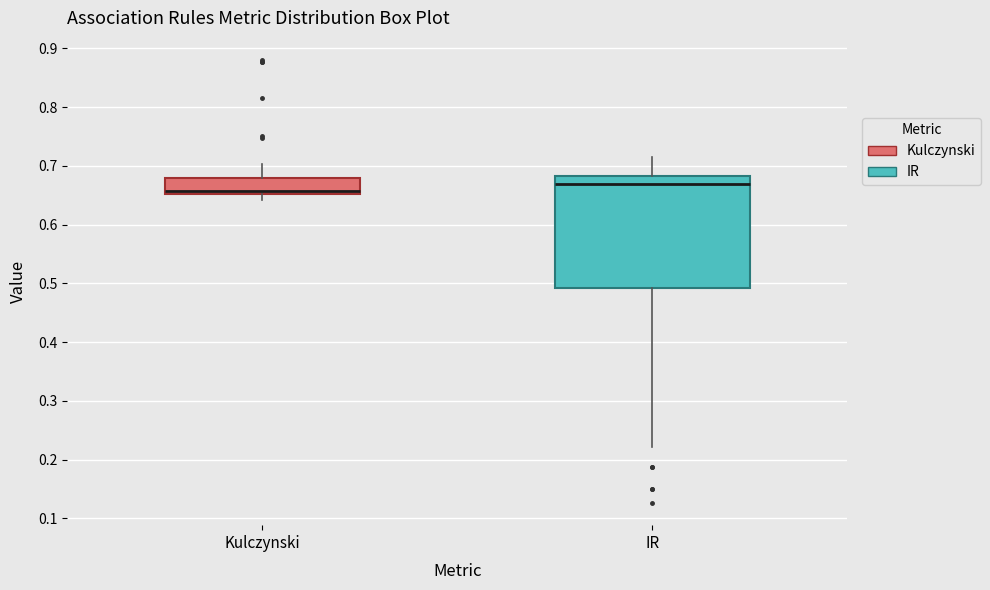

Which box is the tallest, from its lower edge to its upper edge?

IR